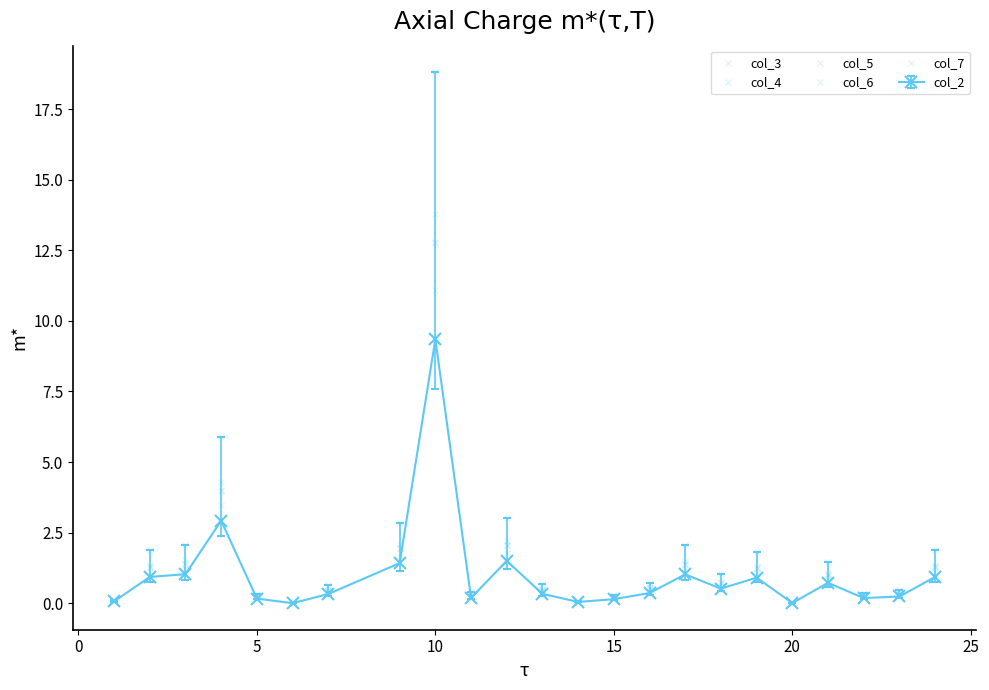

Count the number of data series in this chart.

6